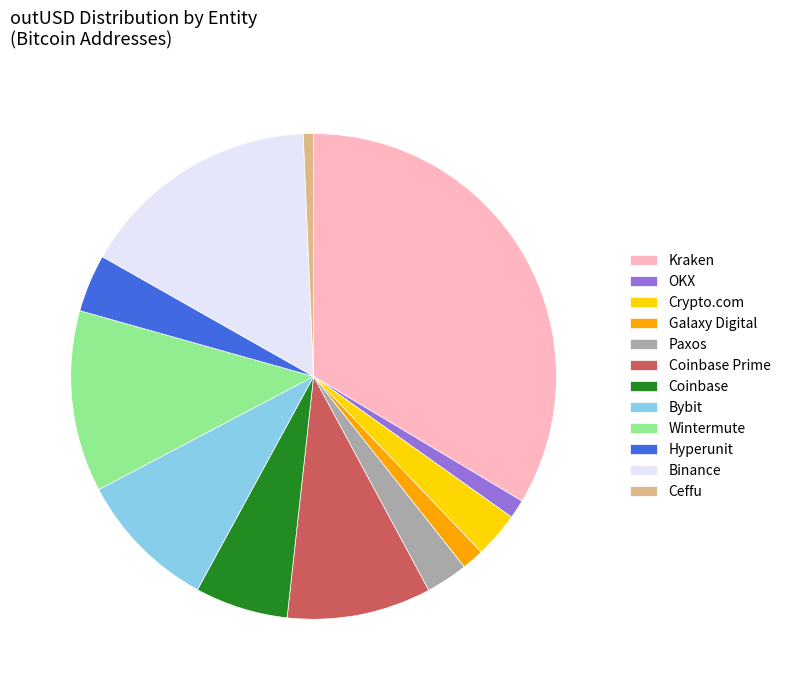

Which slice is the largest?

Kraken